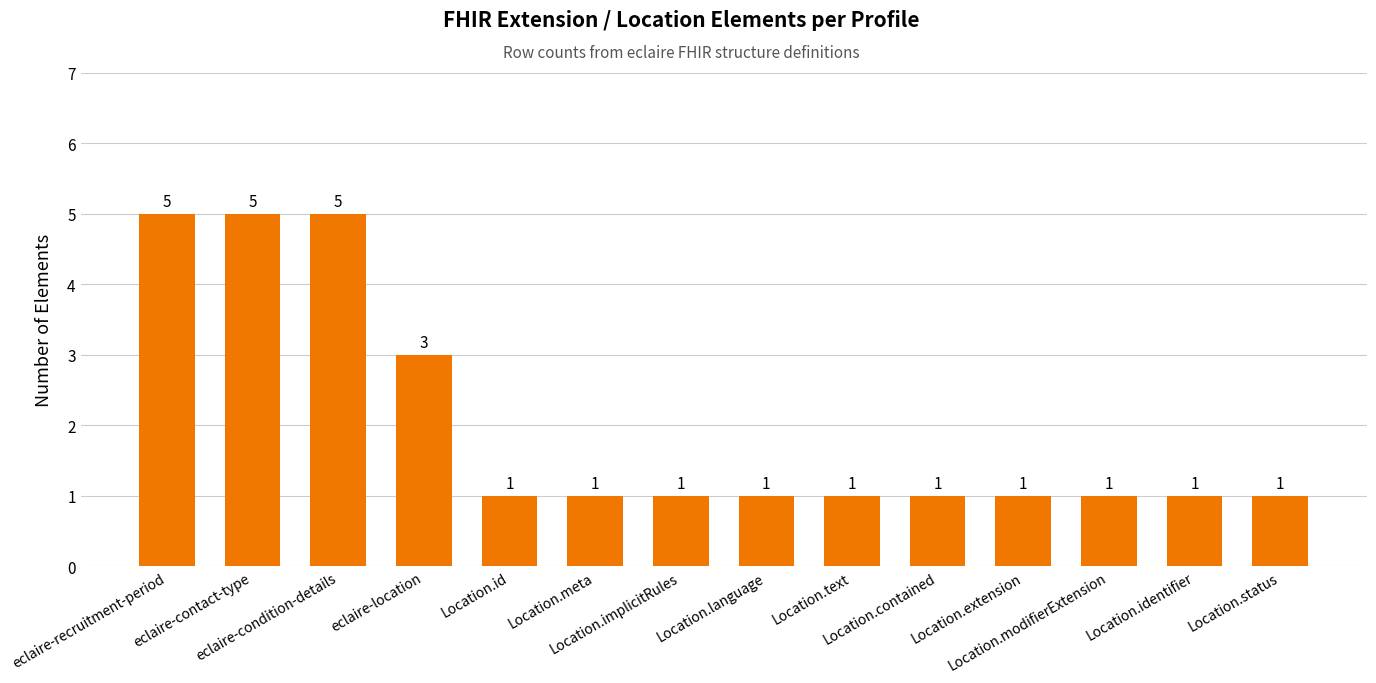

Reading right to left, list all the values displayed in this chart.

Location.status=1	Location.identifier=1	Location.modifierExtension=1	Location.extension=1	Location.contained=1	Location.text=1	Location.language=1	Location.implicitRules=1	Location.meta=1	Location.id=1	eclaire-location=3	eclaire-condition-details=5	eclaire-contact-type=5	eclaire-recruitment-period=5